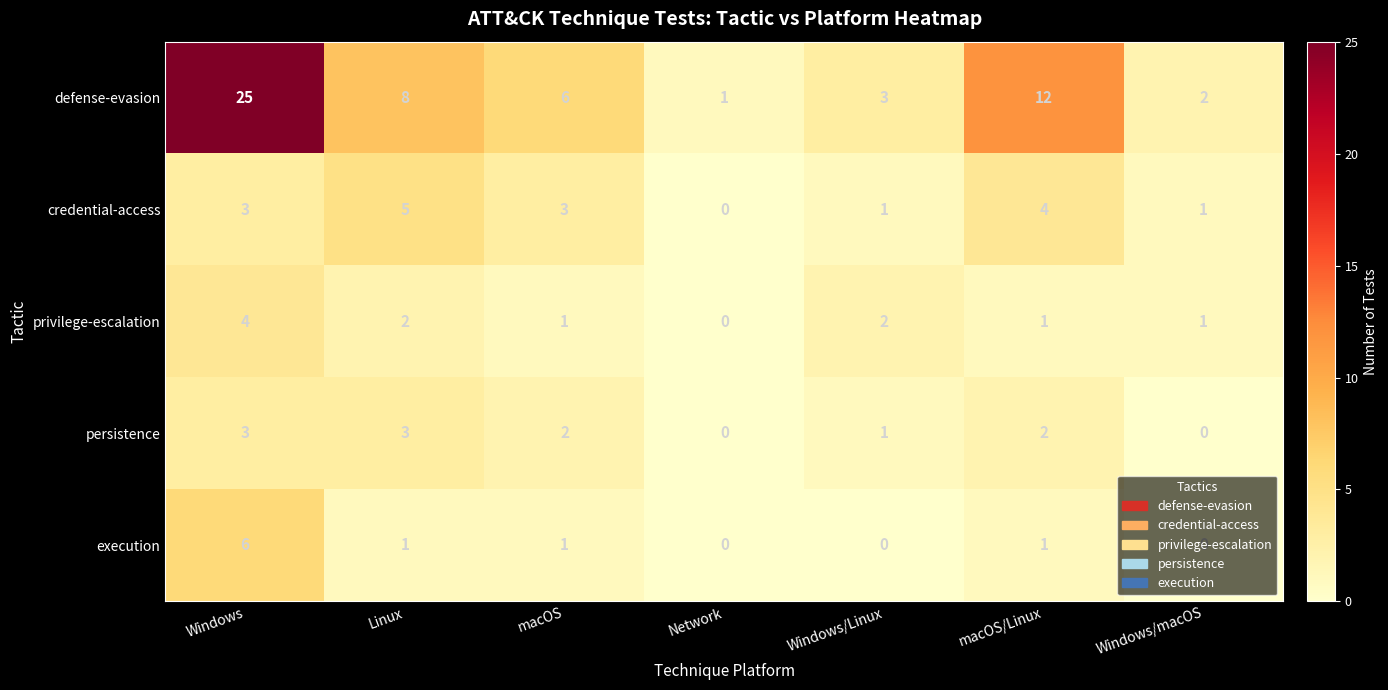

Which series has the largest total across all categories?

defense-evasion